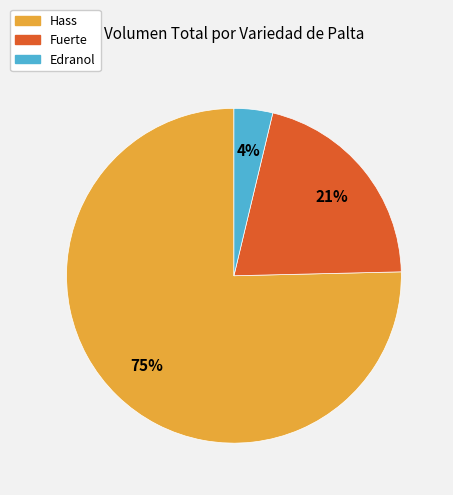

To the nearest percent, what is the average slice percentage?

33%